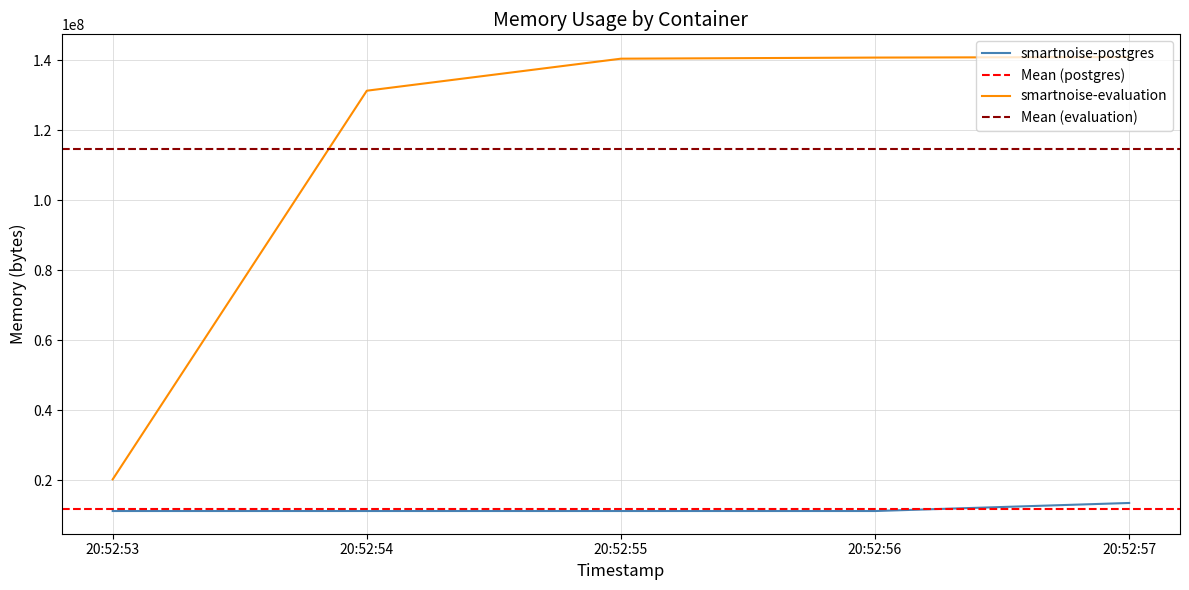

What is the minimum value for smartnoise-postgres?

11268096